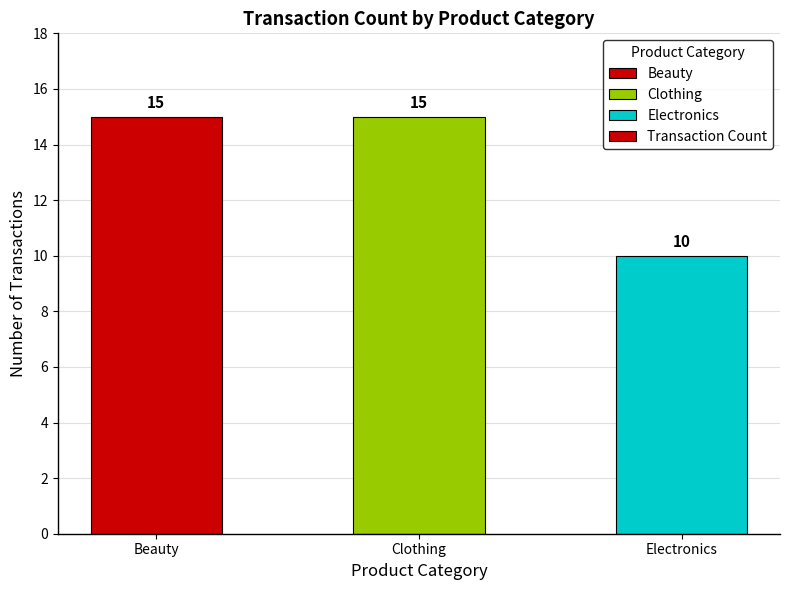

What is the greatest value displayed?

15